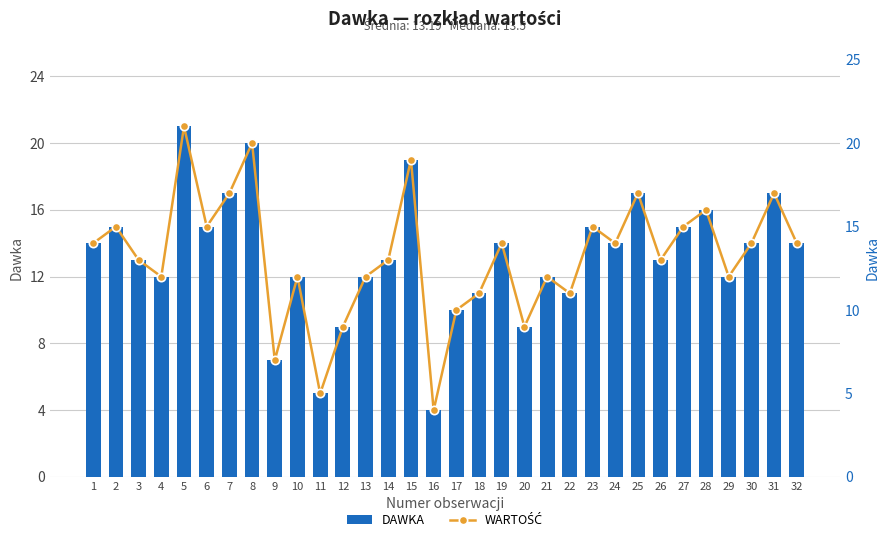

Which series changed the most between 8 and 9?

Dawka